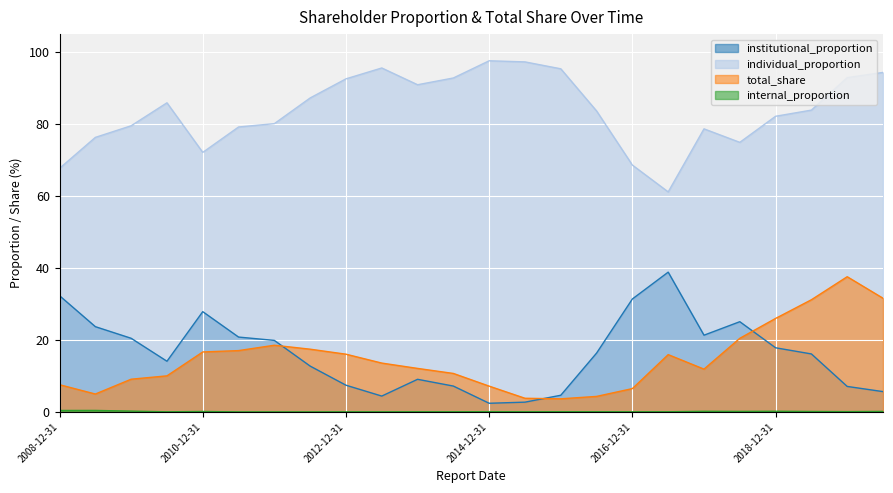

At 2009-06-30, list the series in order from largest to smallest.

individual_proportion, institutional_proportion, total_share, internal_proportion